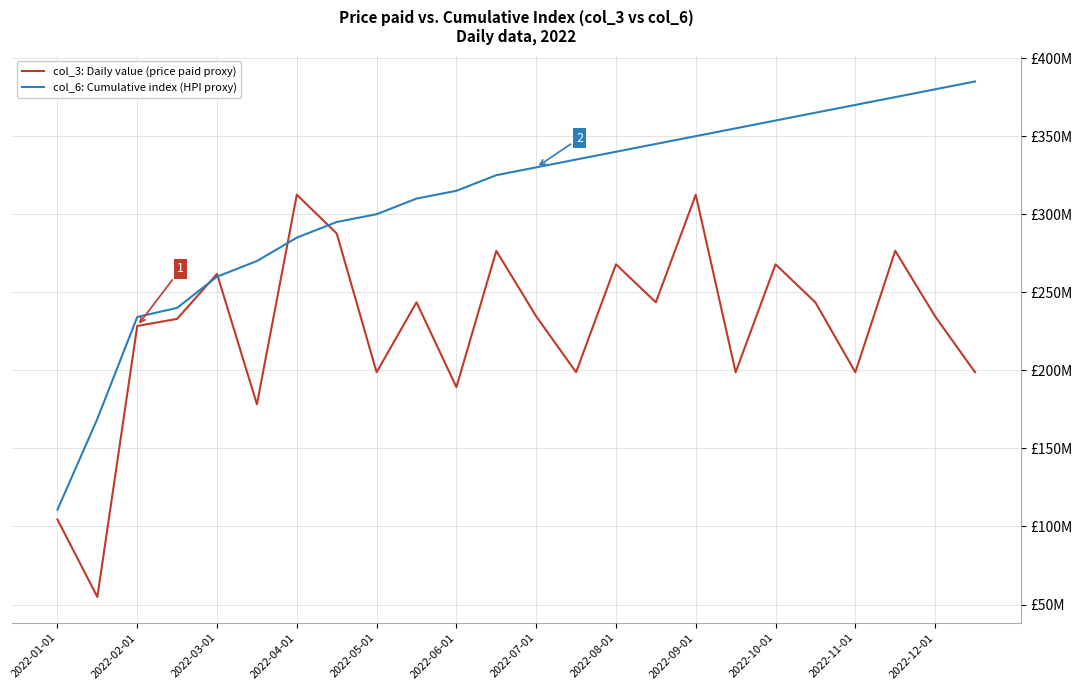

What are all the series names shown in the legend?

col_3: Daily value (price paid proxy), col_6: Cumulative index (HPI proxy)